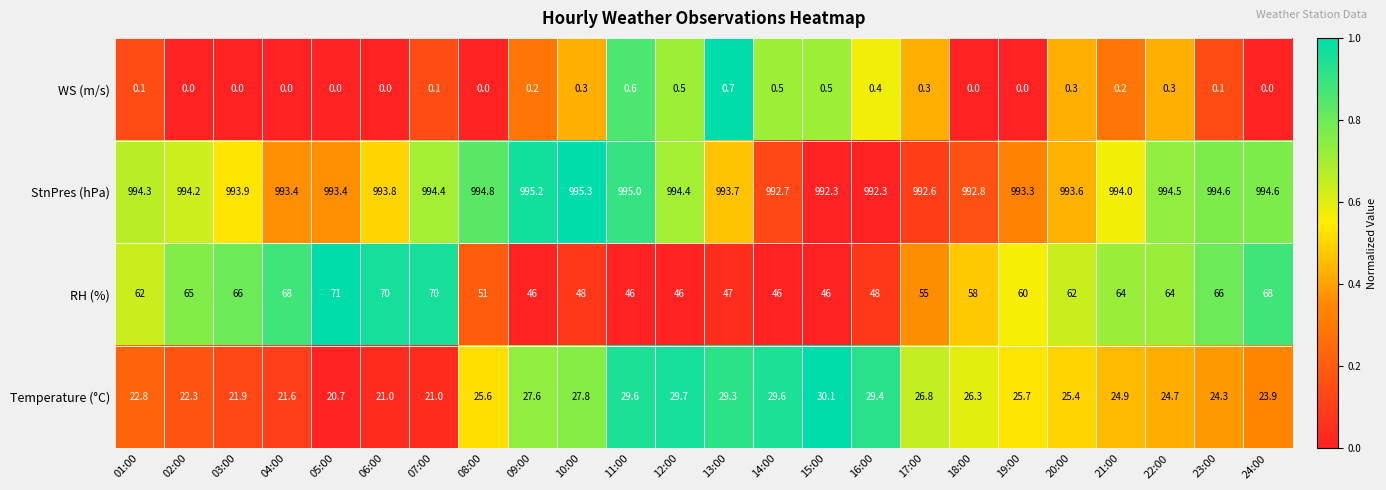

Which series has the largest range (max minus min)?

RH (%)